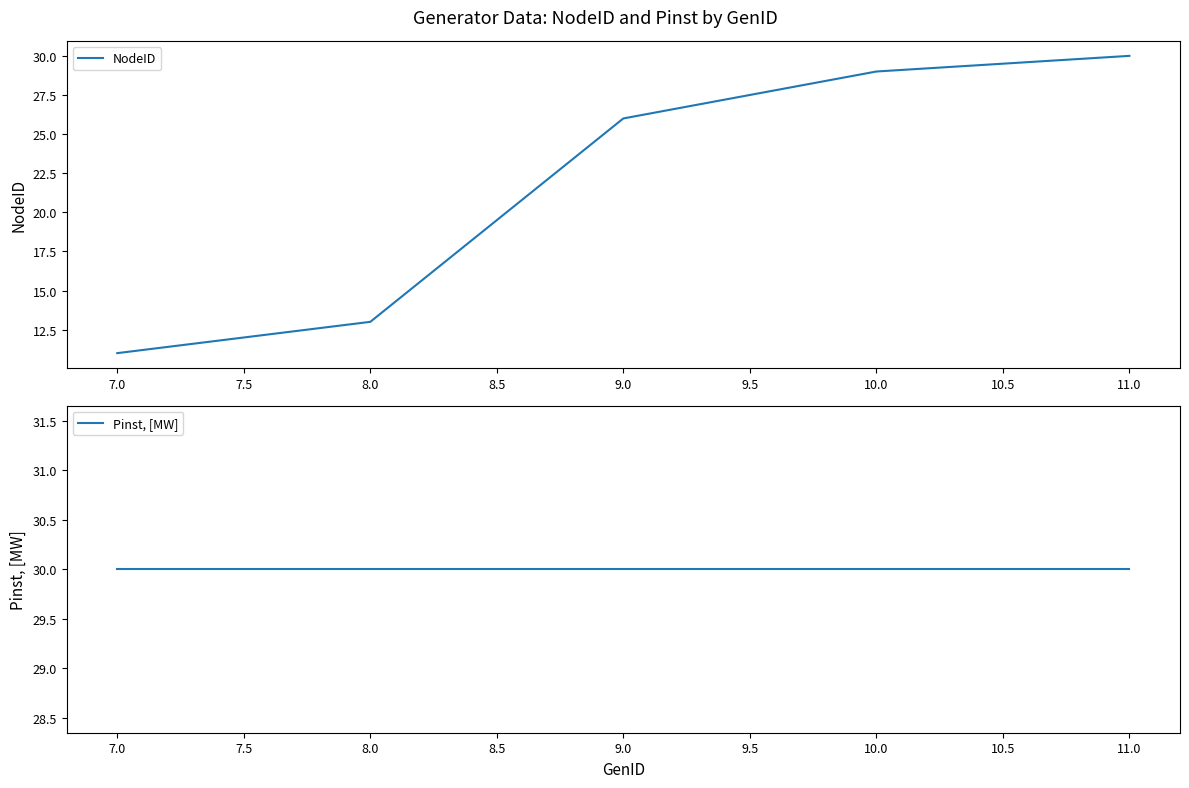

Does the chart have visible grid lines?

No